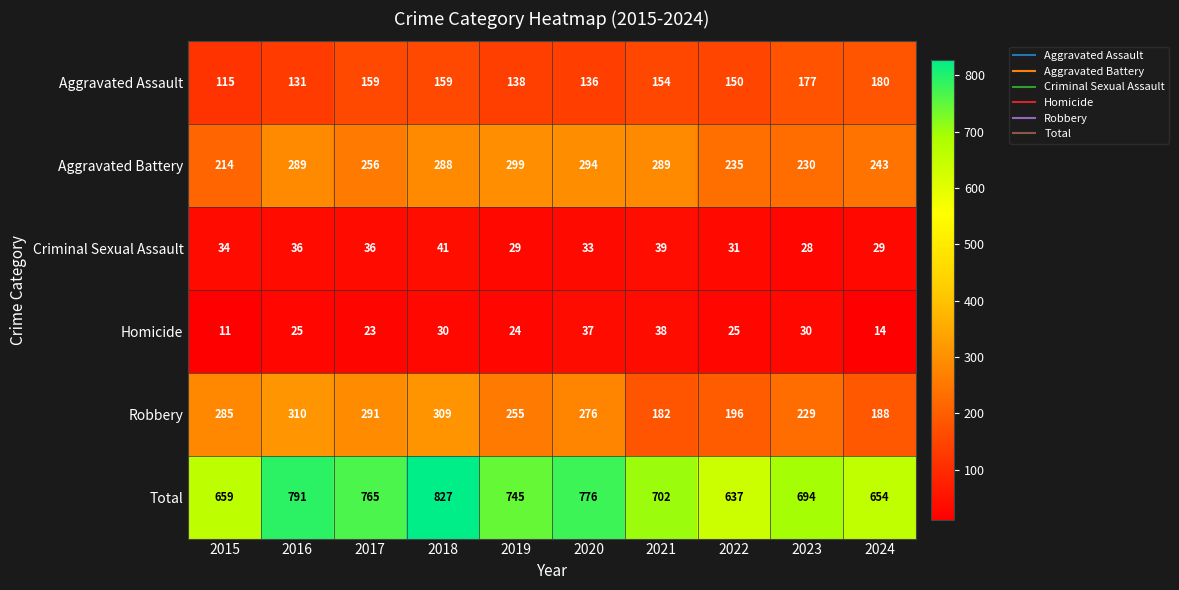

At 2018, list the series in order from smallest to largest.

Homicide, Criminal Sexual Assault, Aggravated Assault, Aggravated Battery, Robbery, Total